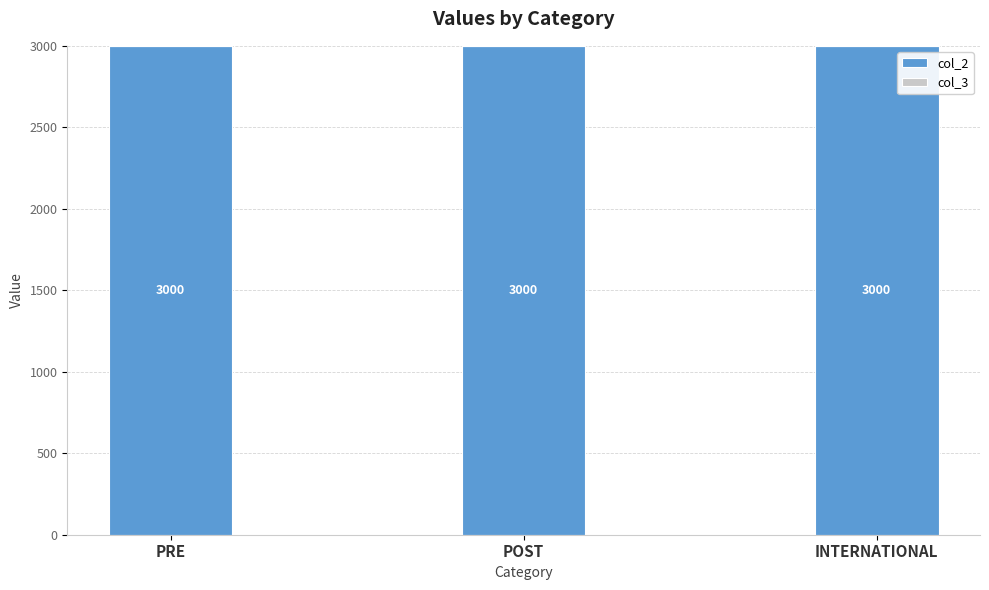

What is the label of the 2nd bar from the left?

POST